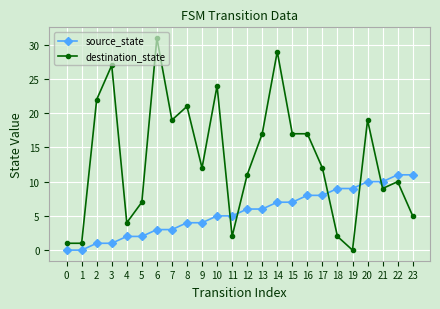

The destination_state series shows 12 at 9. True or false?

True